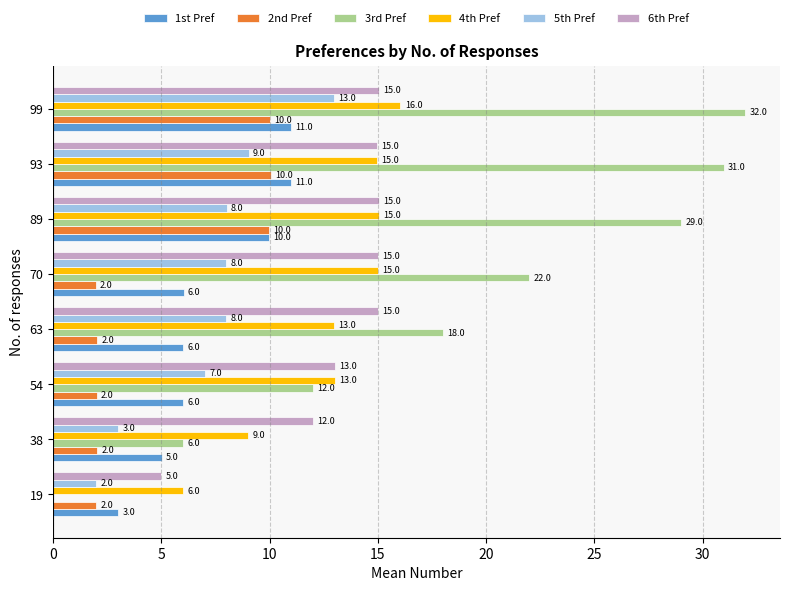

True or false: 4th Pref has a value of 7.9 at 19.

False